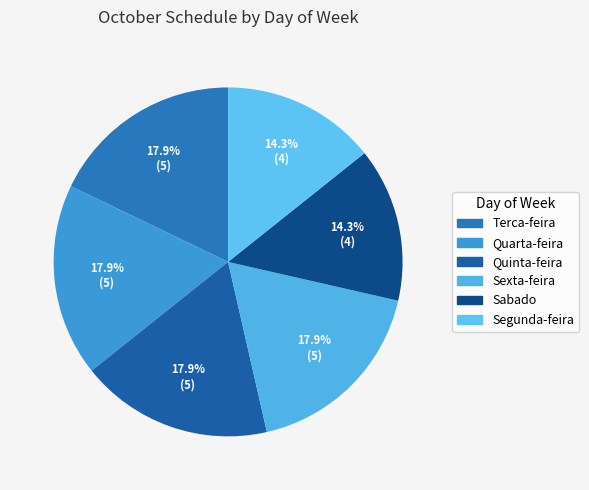

What percentage is the Sabado slice, to the nearest percent?

14%